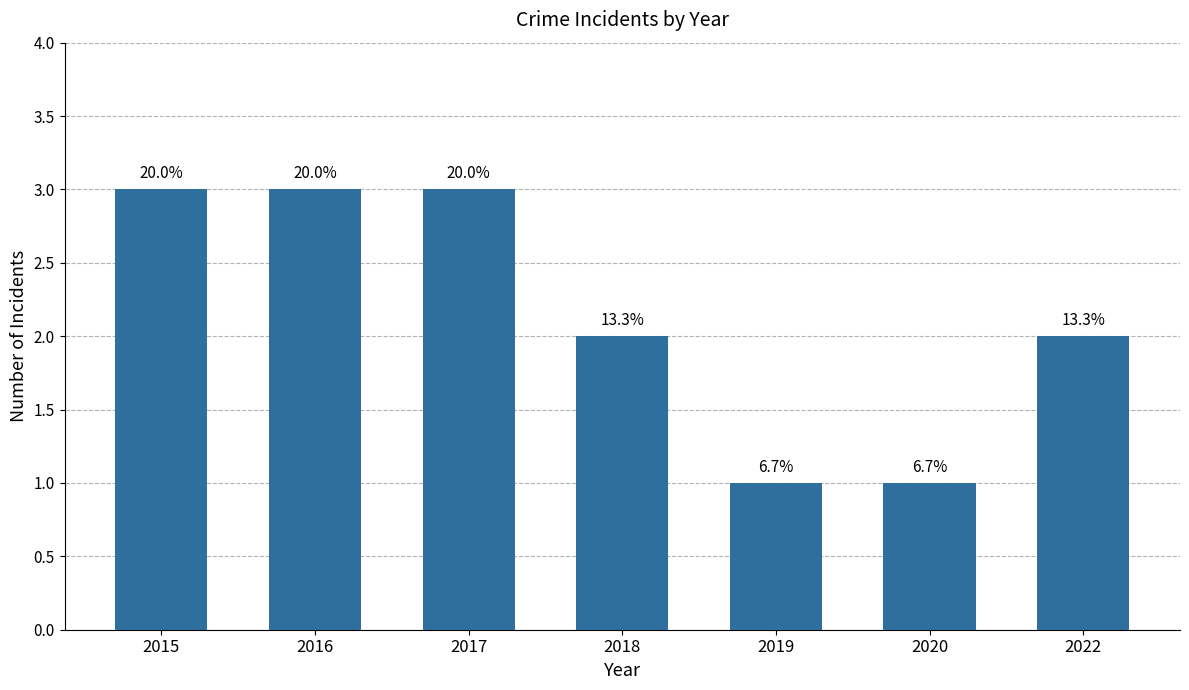

List the labels in order of value, smallest first.

2019, 2020, 2018, 2022, 2015, 2016, 2017